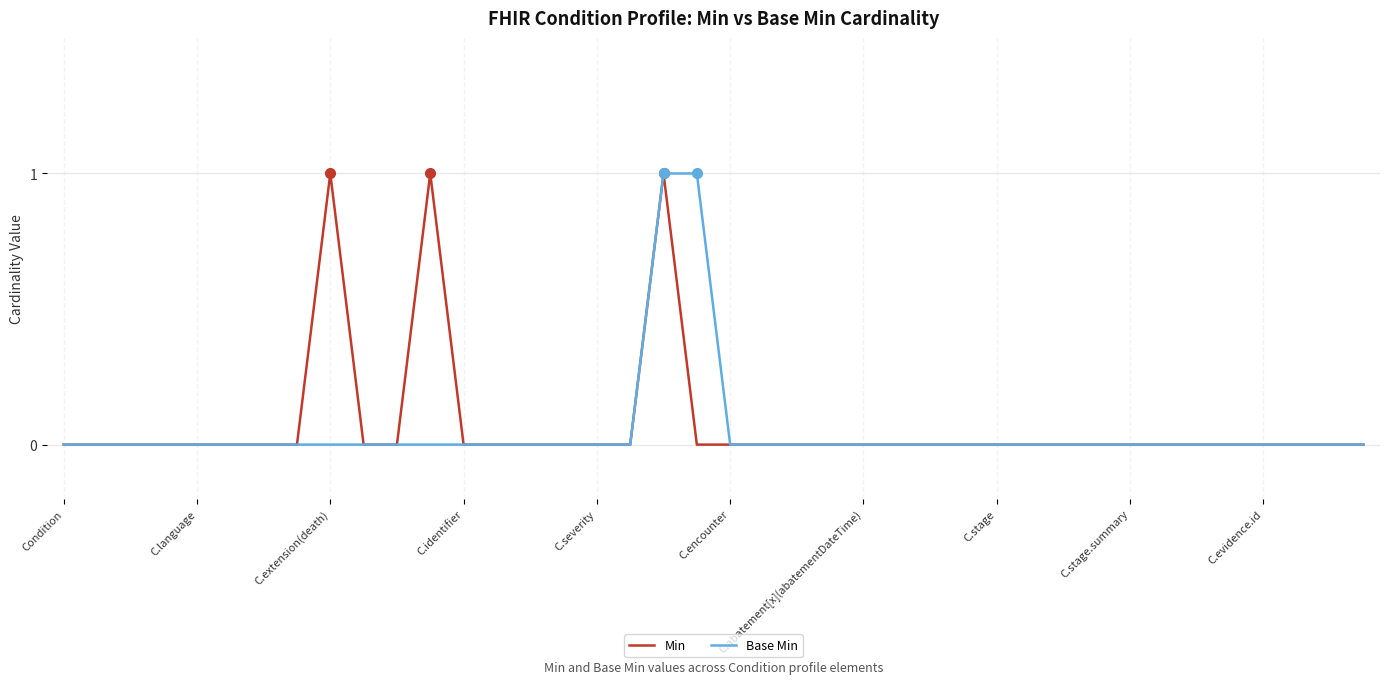

What are all the series names shown in the legend?

Min, Base Min